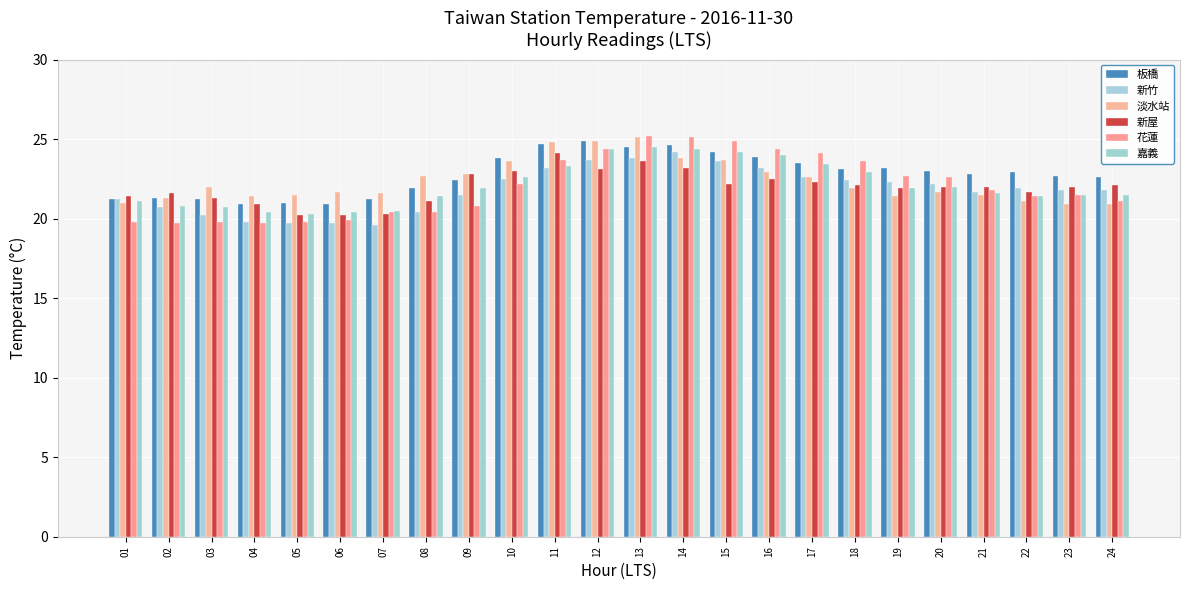

What is the value of the 板橋 bar at the 6th from the left?

20.9